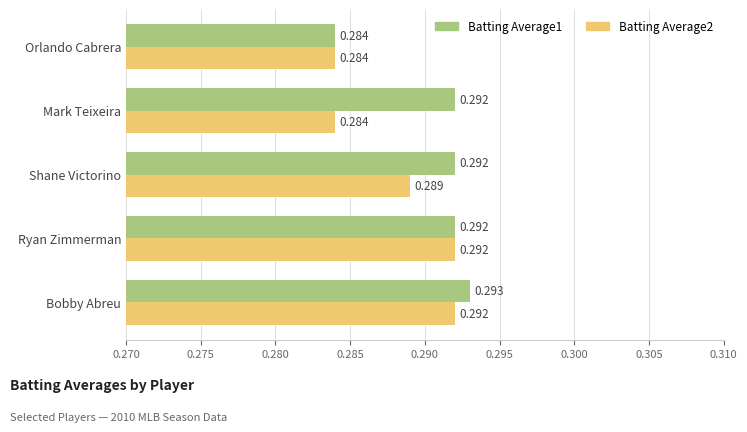

At which label does Batting Average1 reach its peak?

Bobby Abreu